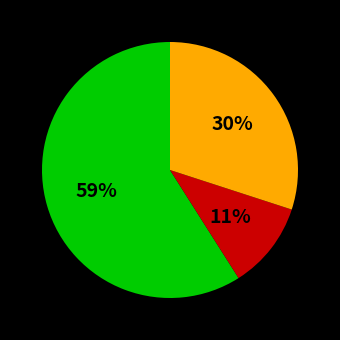

Does any single category account for the majority?

Yes